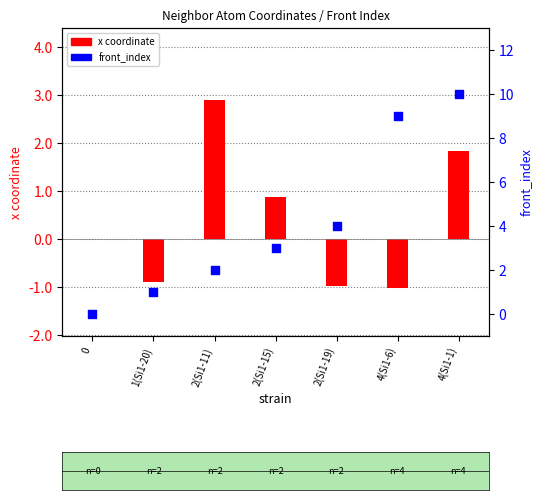

Approximately how many times larger is the value at 4(Si1-6) compared to 2(Si1-19)?

2.2